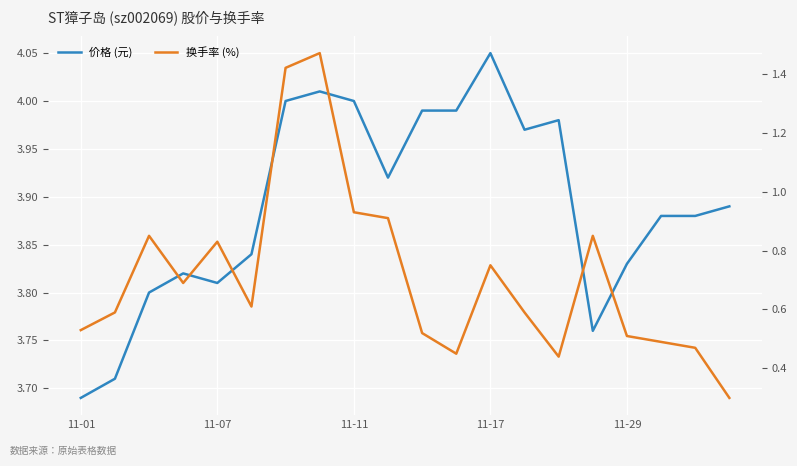

True or false: 换手率 (%) and 价格 (元) cross at least once.

False